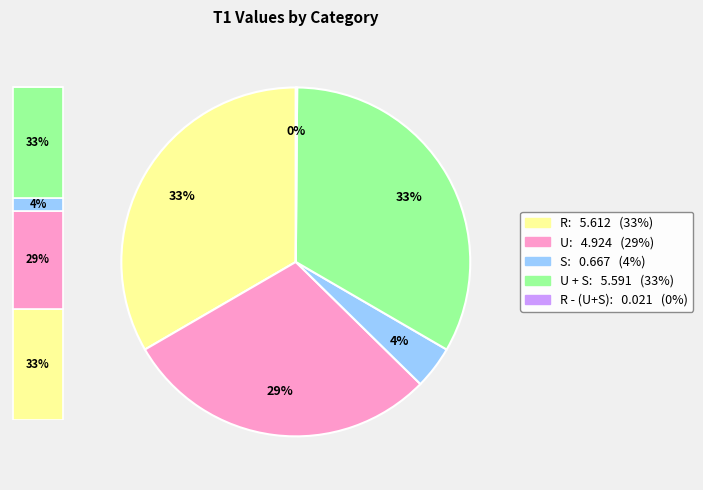

Count the number of slices in the pie.

5